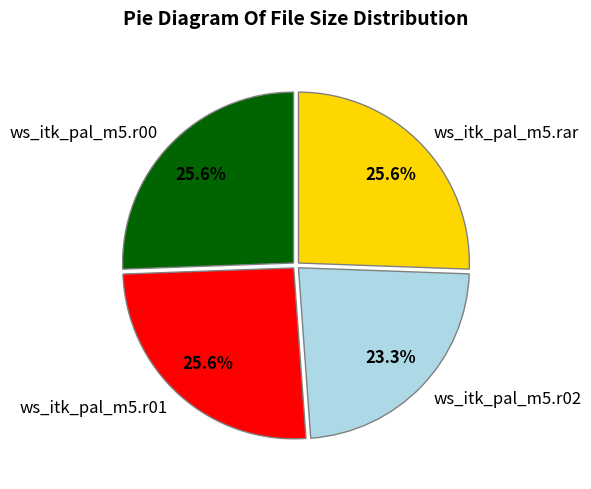

To the nearest percent, what is the combined percentage of ws_itk_pal_m5.r01 and ws_itk_pal_m5.r00?

51%